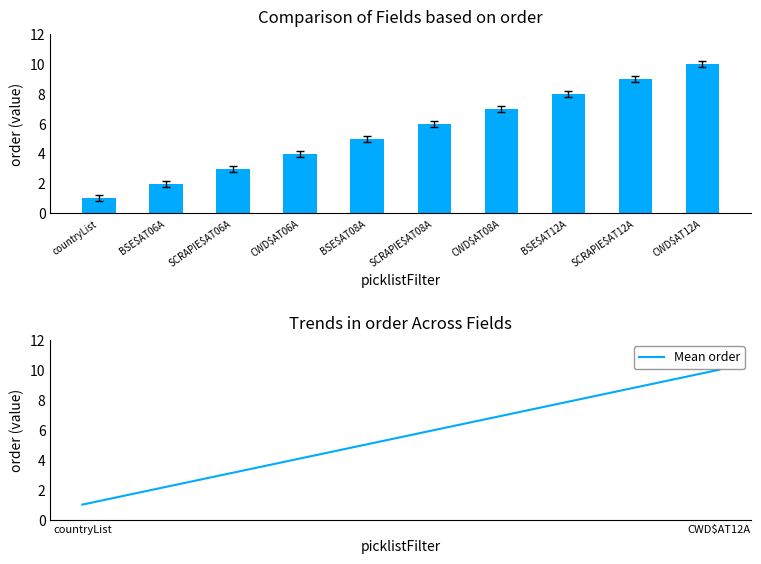

Which series has the largest total across all categories?

order